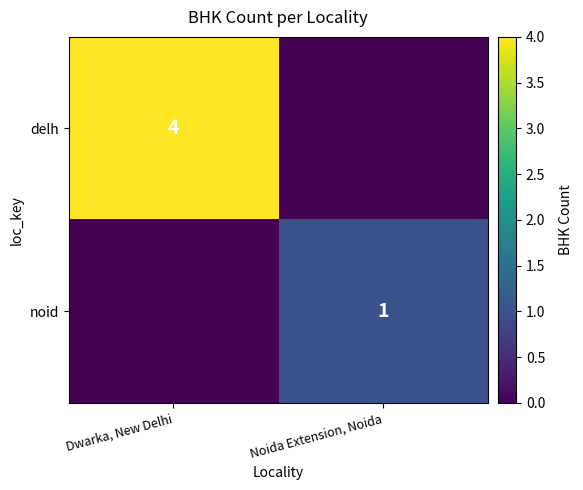

What is the greatest value displayed?

4